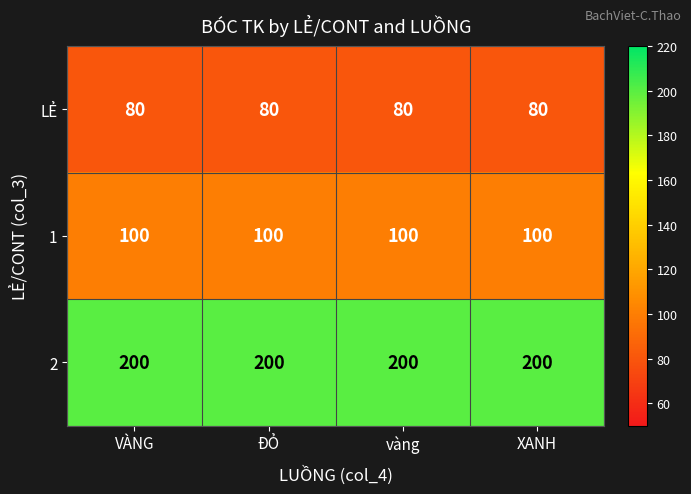

List the series in order of their overall mean, highest first.

2, 1, LẺ